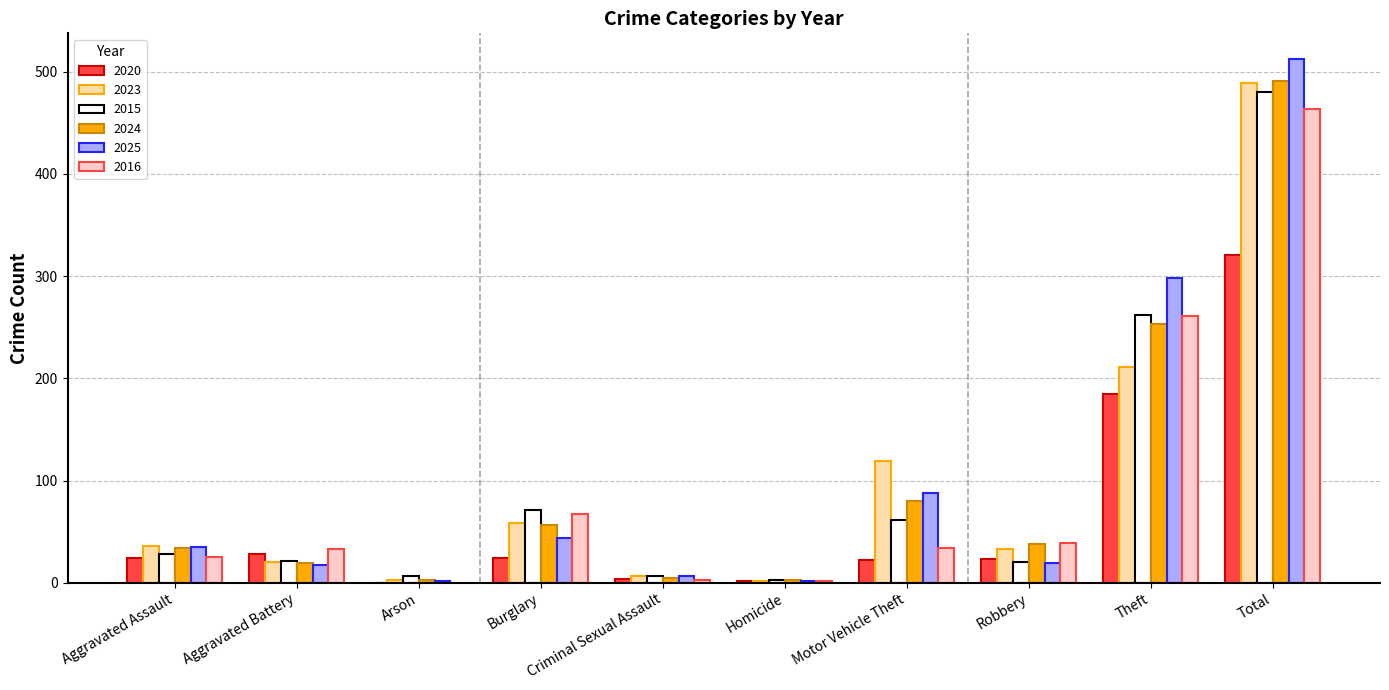

Are the bars grouped side by side (vs. stacked)?

Yes